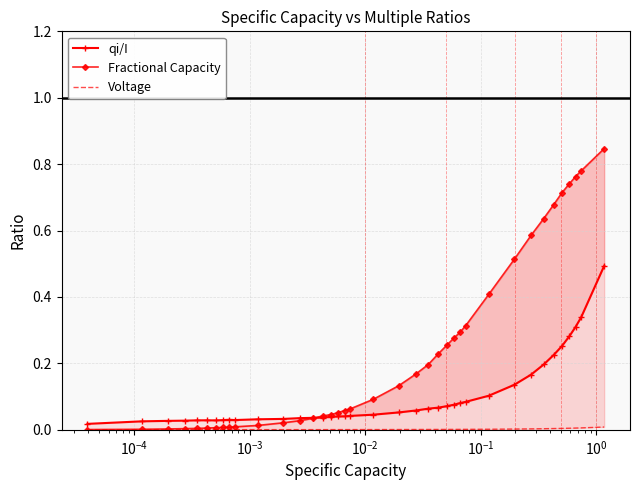

Which series has the largest total across all categories?

Fractional Capacity